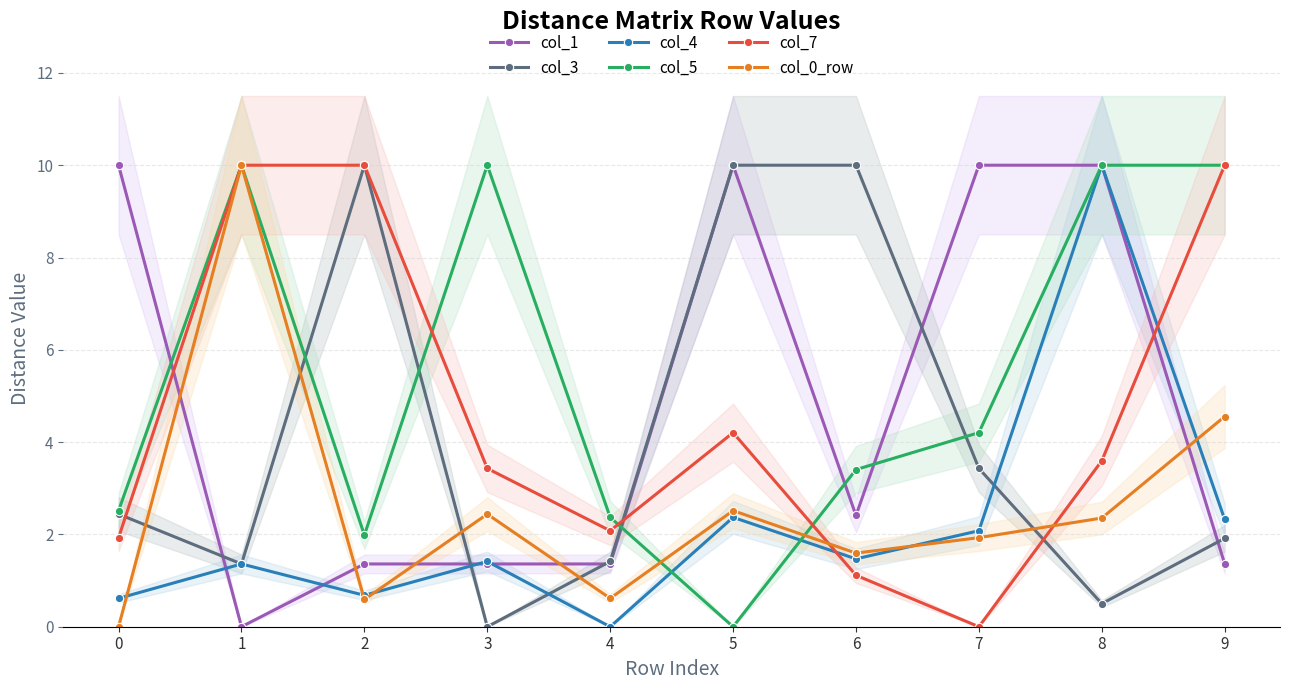

Which series has the largest range (max minus min)?

col_1